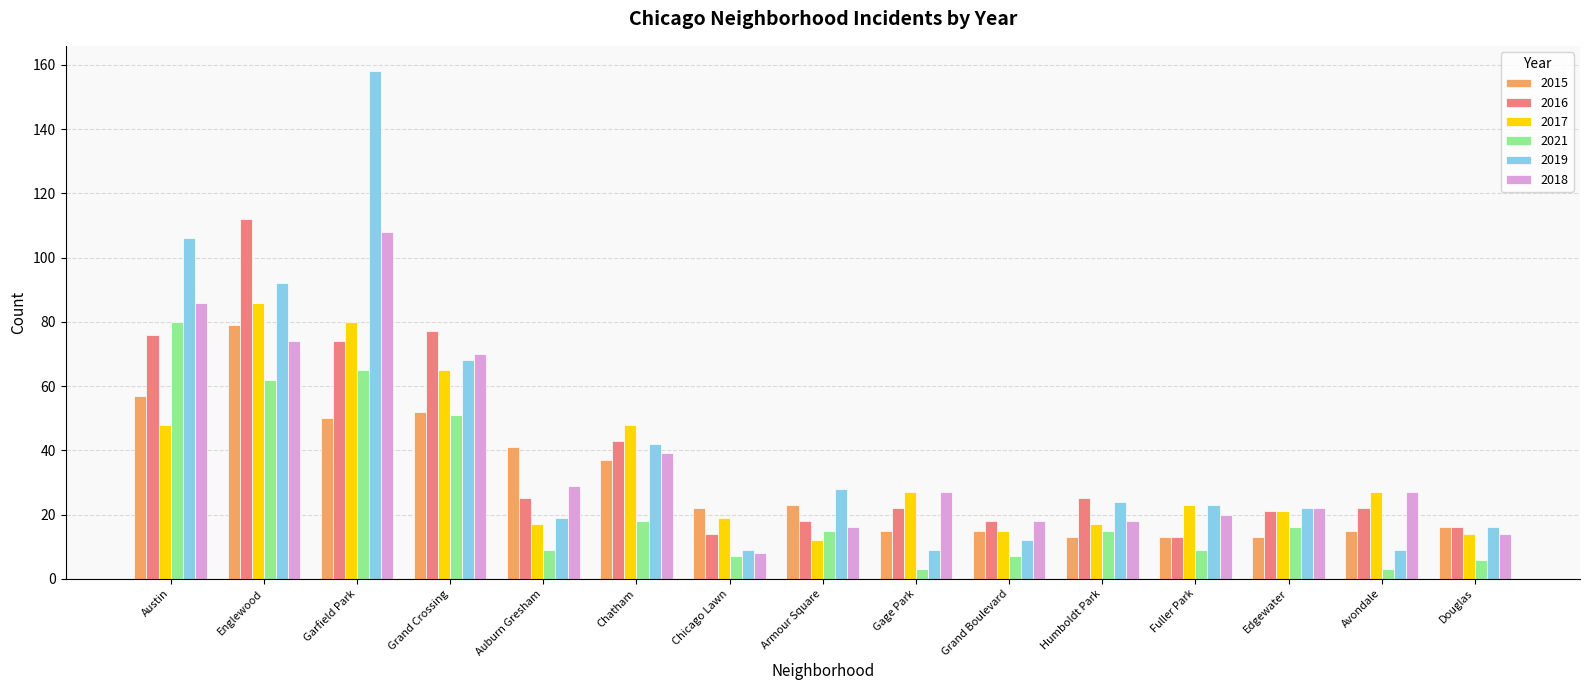

How many values in the 2018 series are below 27?

7